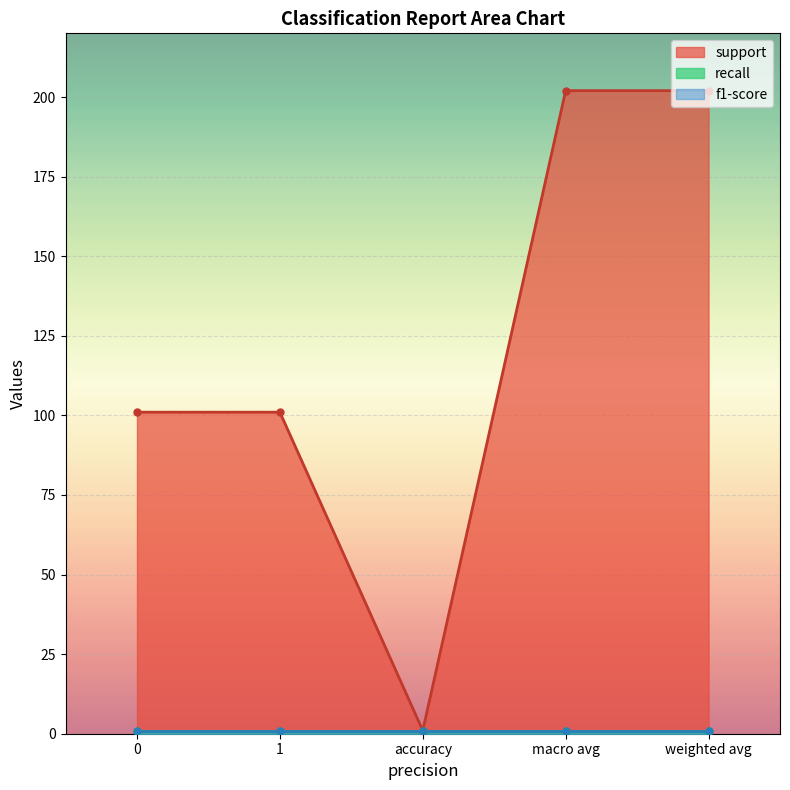

How many lines are shown in the chart?

3